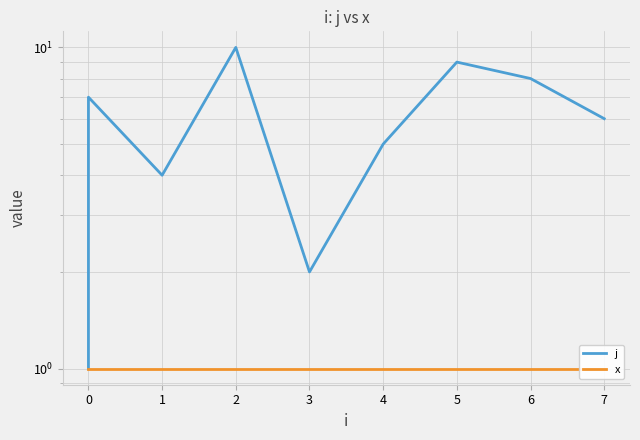

Rank the series by their average value, from lowest to highest.

x, j